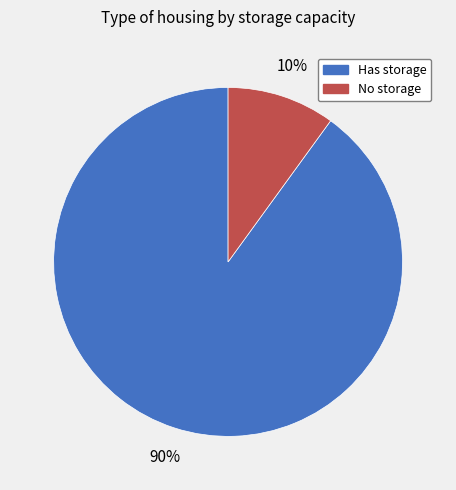

To the nearest percent, what is the average slice percentage?

50%